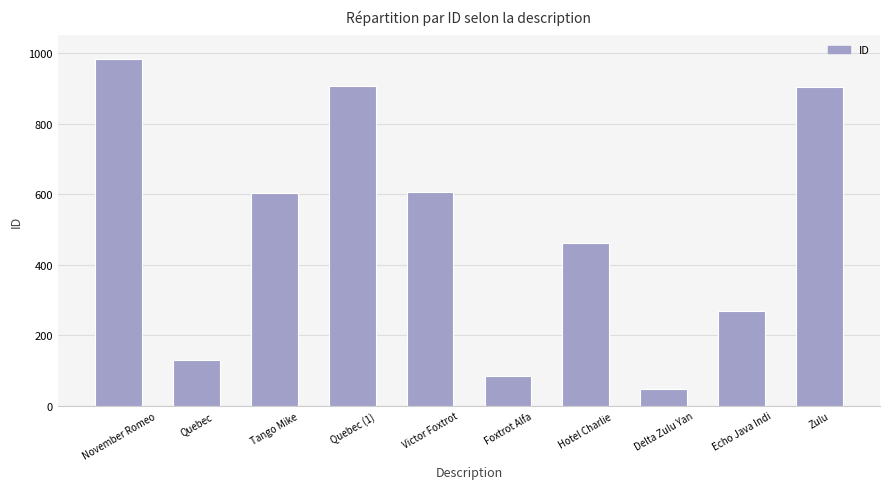

What is the label of the 4th bar from the left?

Quebec (1)